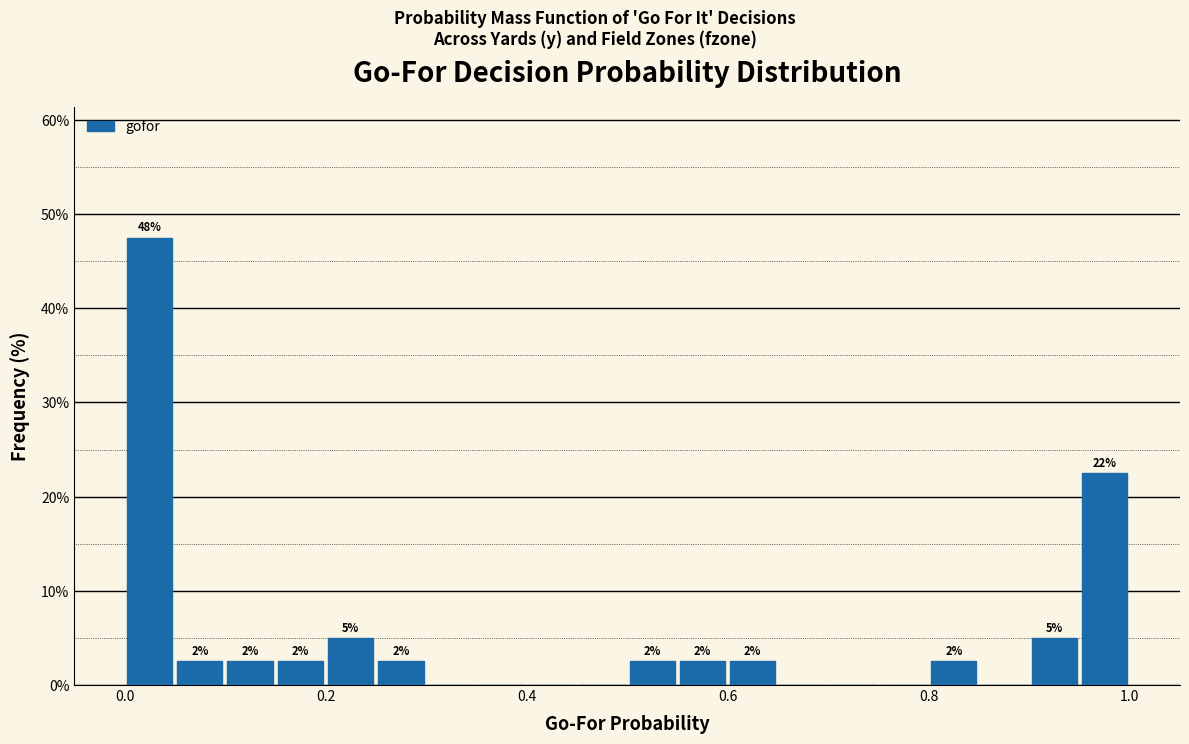

Read against the x-axis, roughly where is the centre of the tallest bar?

0.02